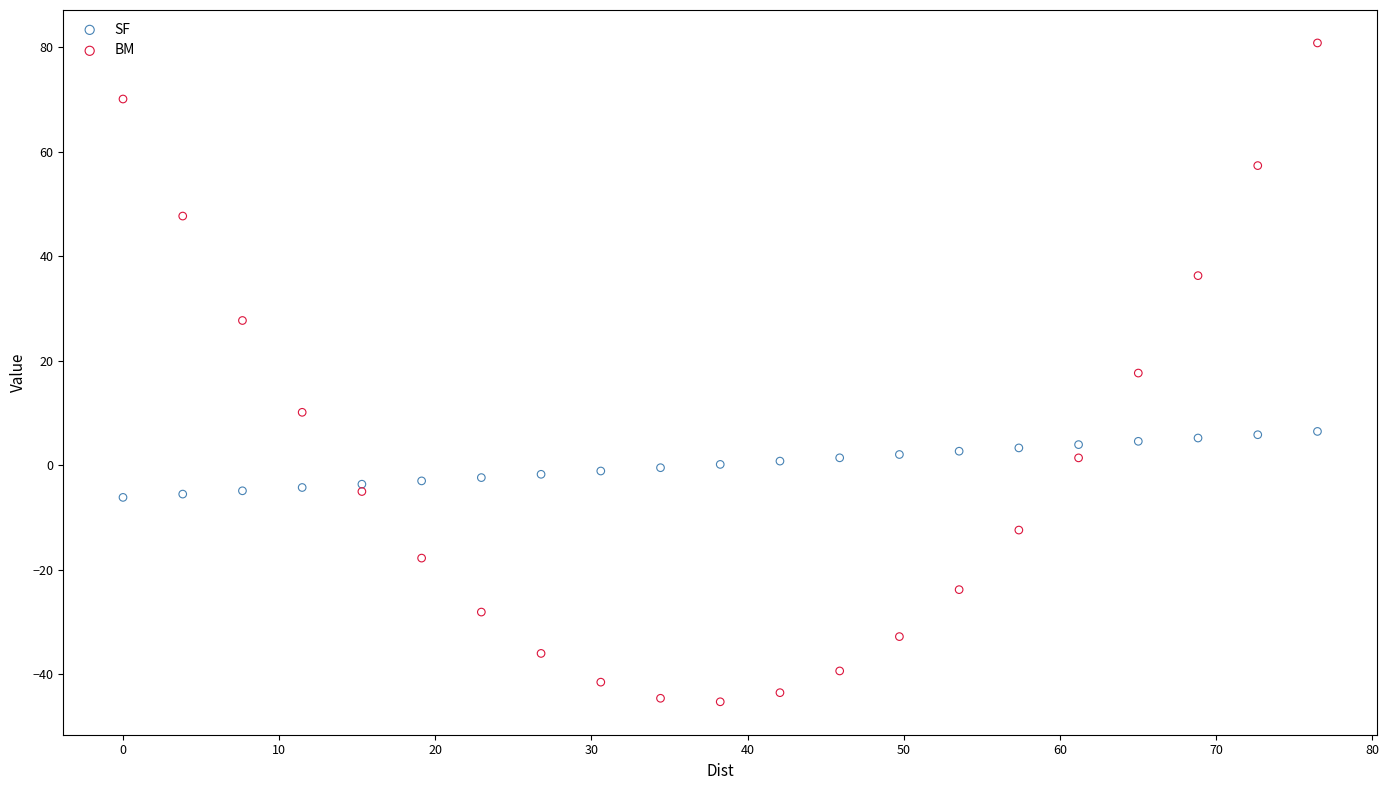

Across all data points, what is the range of Y values (max minus min)?

126.1